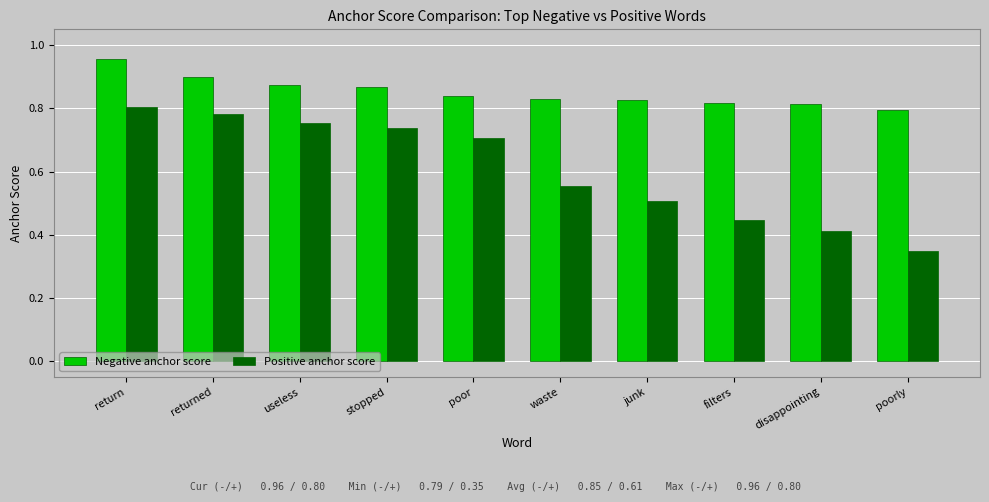

What is the sum of all Positive anchor score values?

6.1